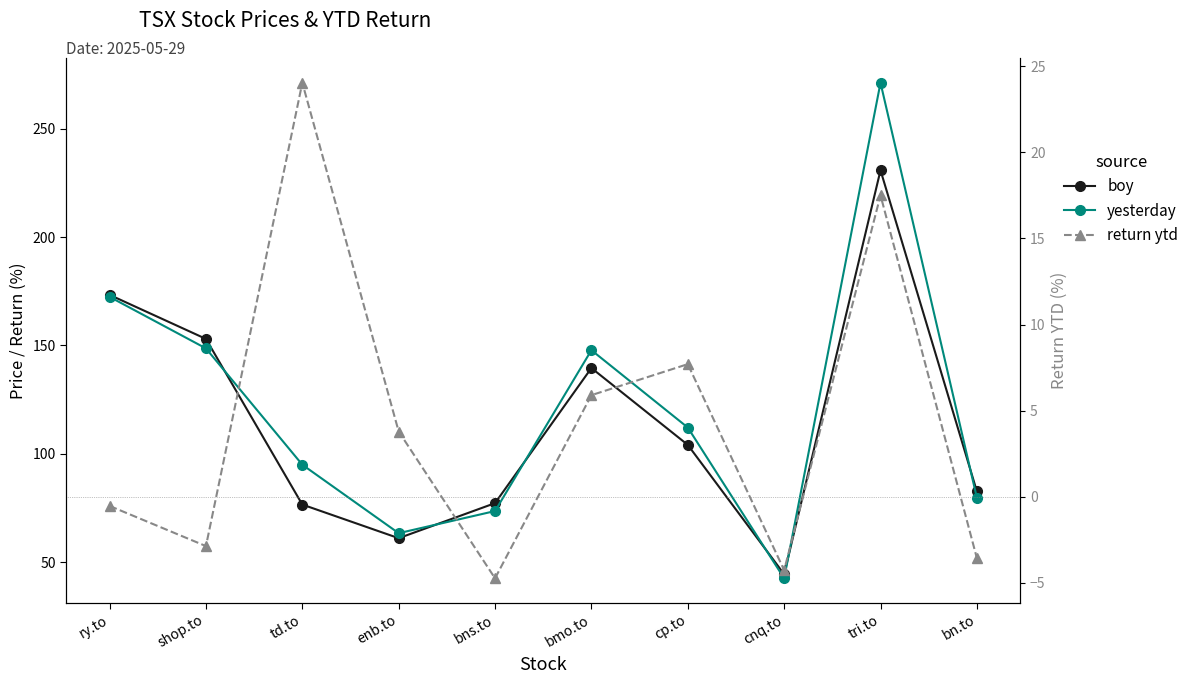

True or false: boy and return ytd intersect in this chart.

False